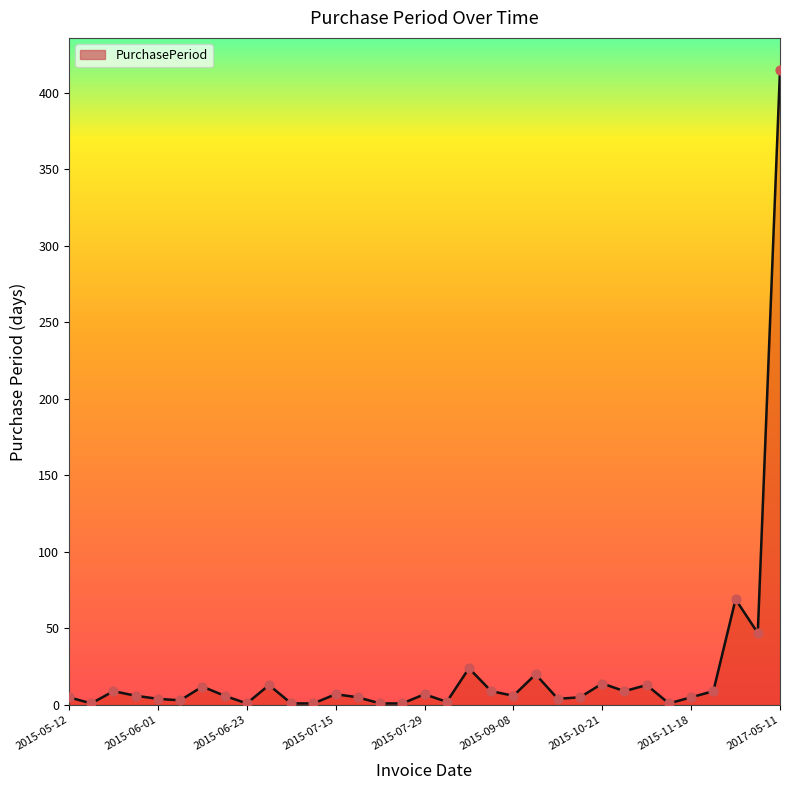

What is the difference between the maximum and minimum values?

414